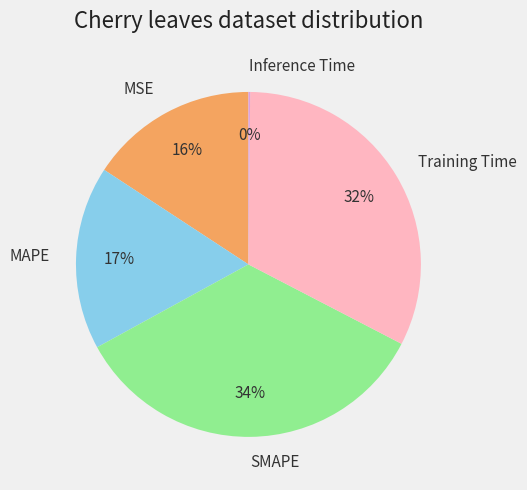

To the nearest percent, what is the average slice percentage?

20%